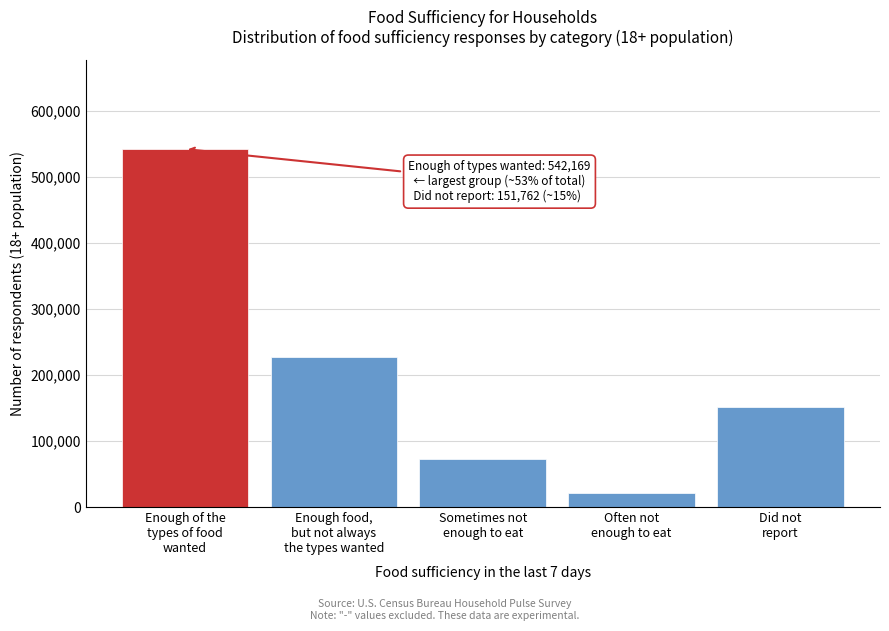

Reading left to right, what are all the values shown in this chart?

542169	226649	73037	21633	151762